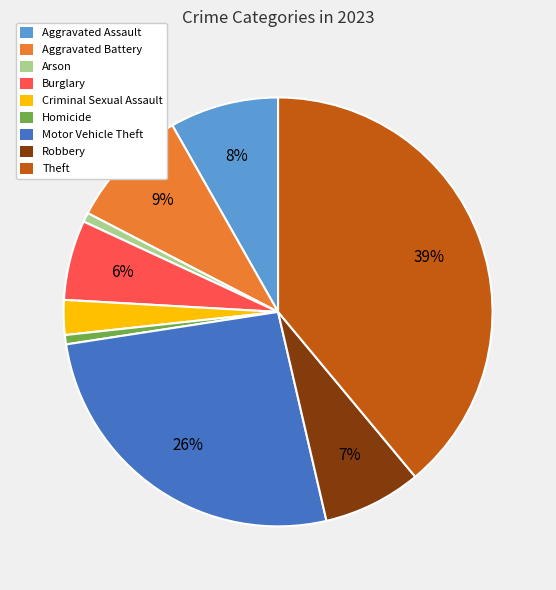

Does Homicide account for over 50% of the chart?

No